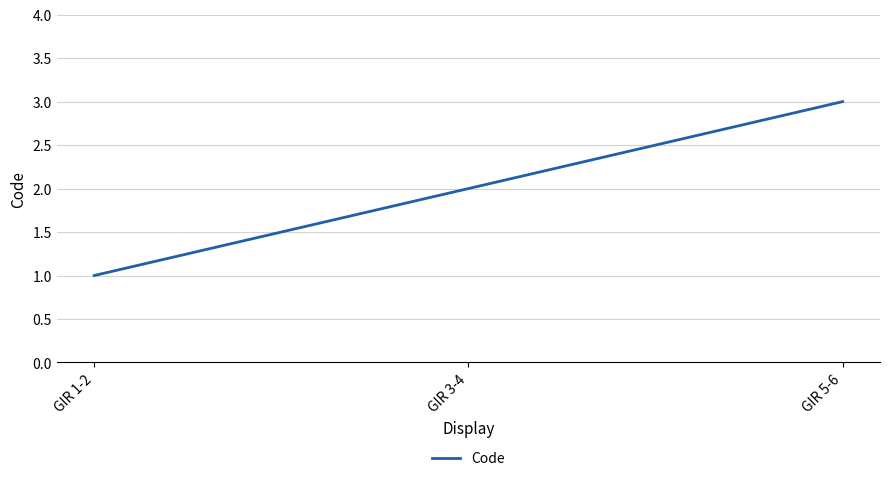

Count the number of categories in the chart.

3